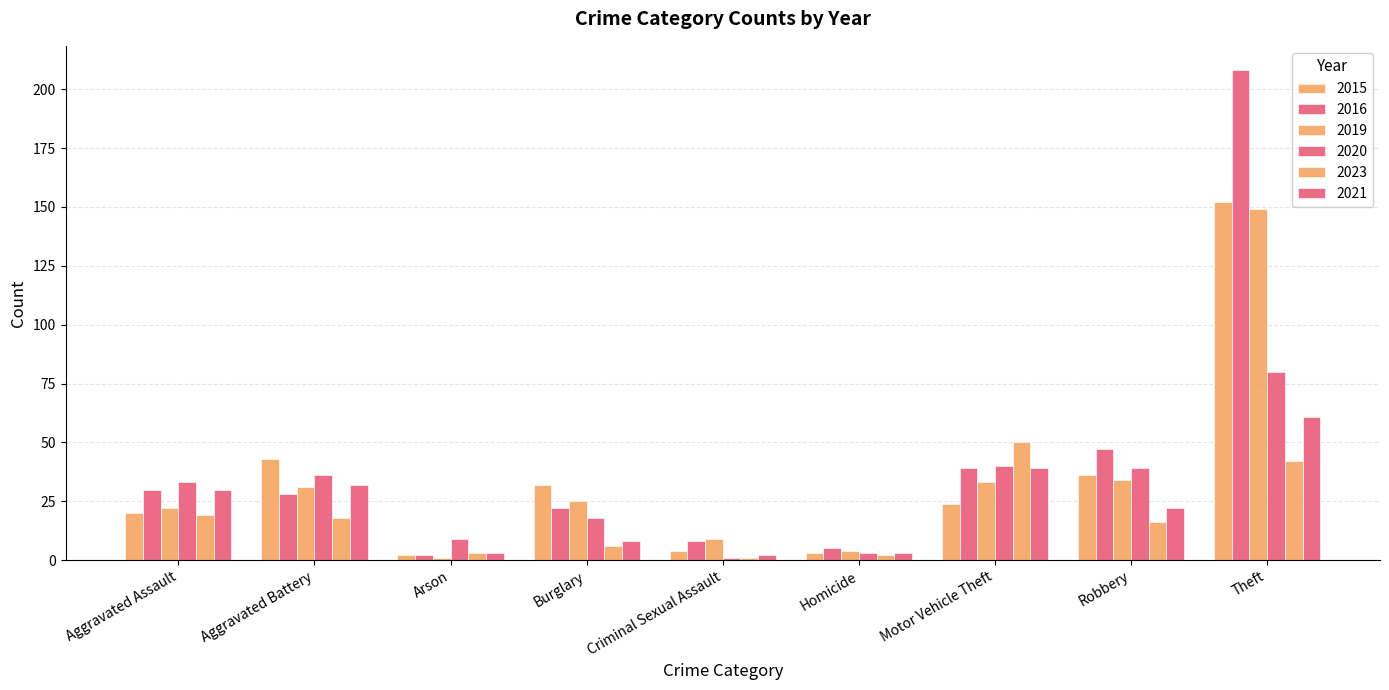

Count the number of categories in the chart.

9